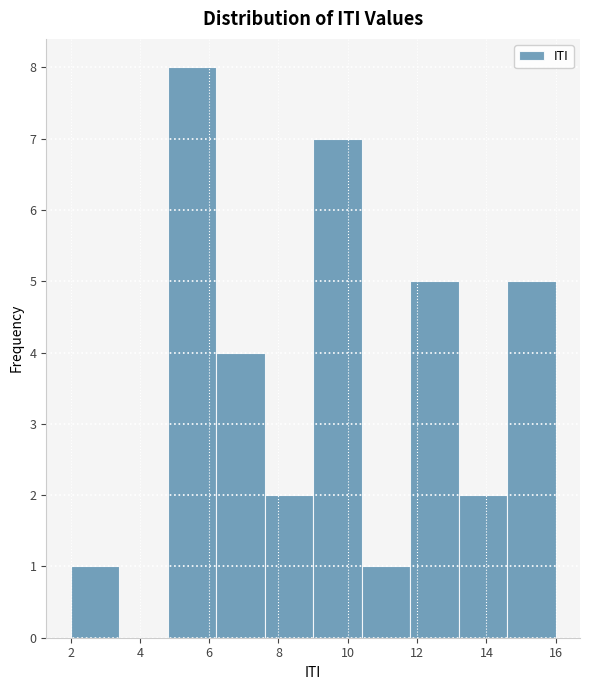

Which range on the x-axis has the tallest bar?

4.8 to 6.2